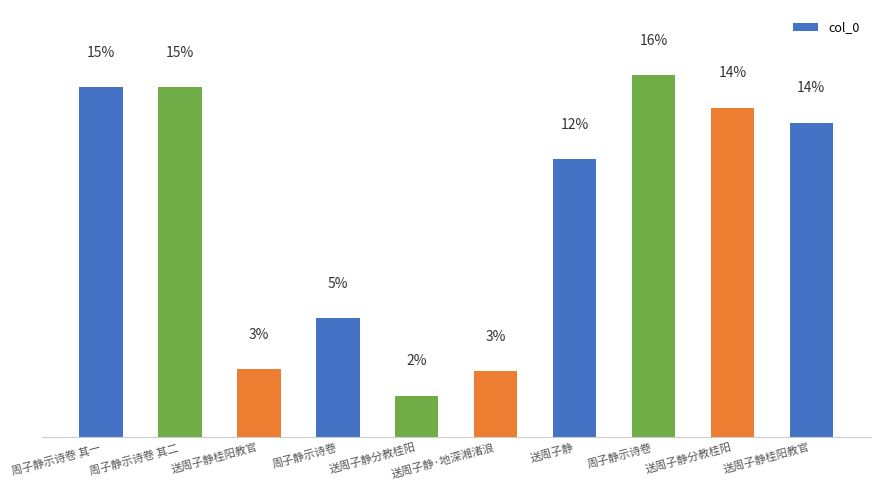

Which label corresponds to the largest value in the chart?

周子静示诗卷